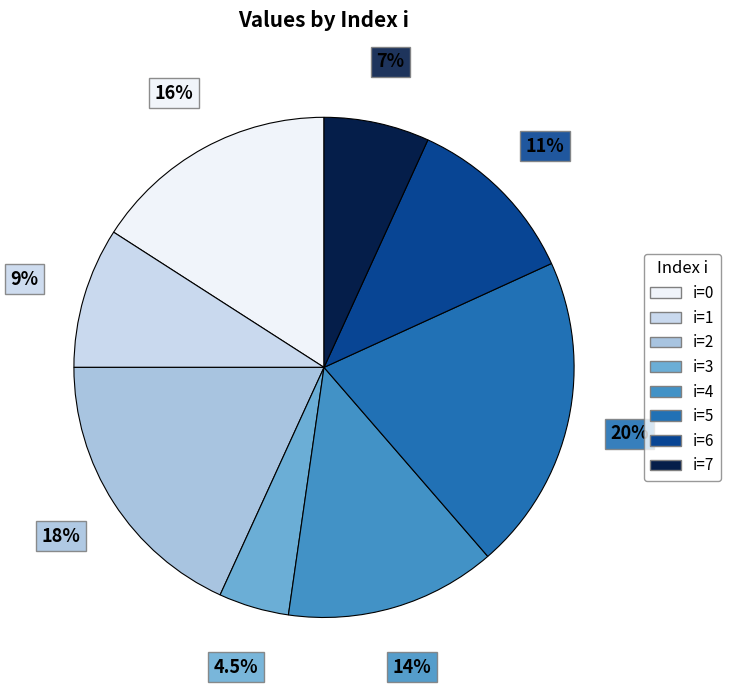

Does any single category account for the majority?

No